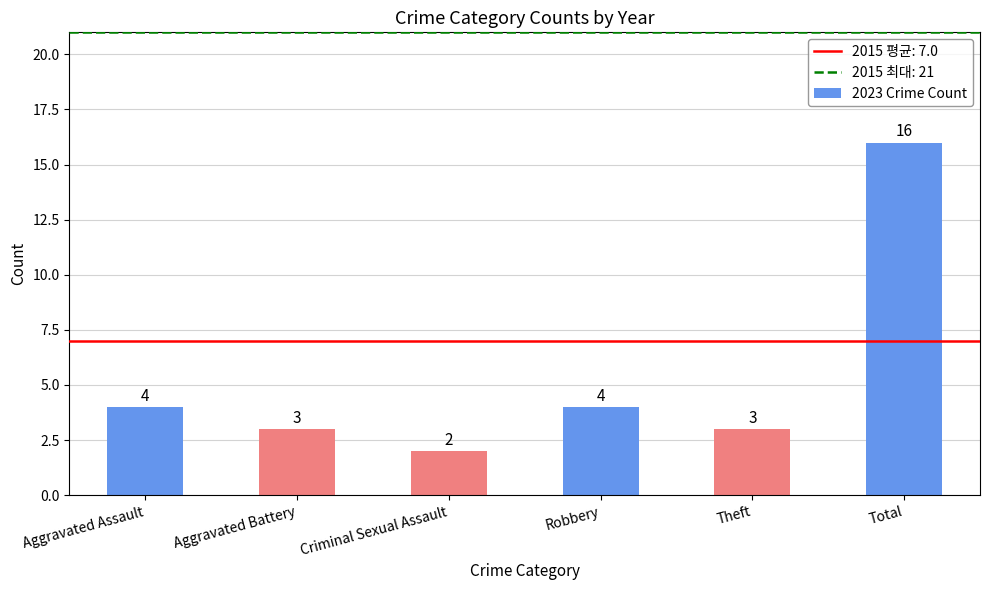

Reading right to left, list all the values displayed in this chart.

16	3	4	2	3	4